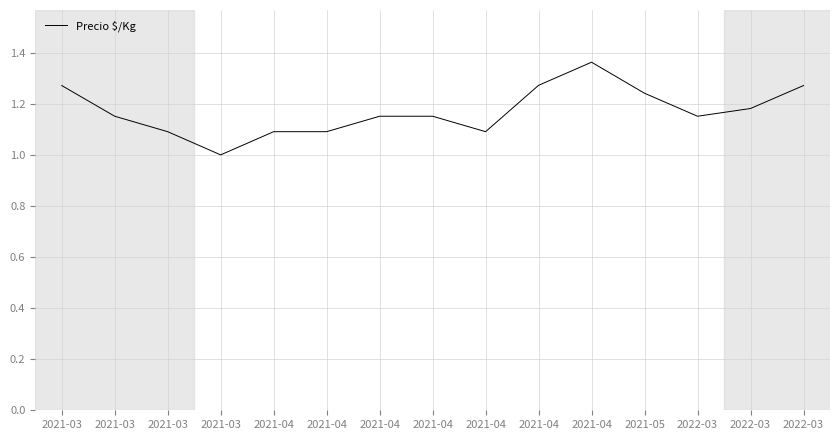

What is the ratio of the value at 2022-03 to the value at 2021-05?

0.9